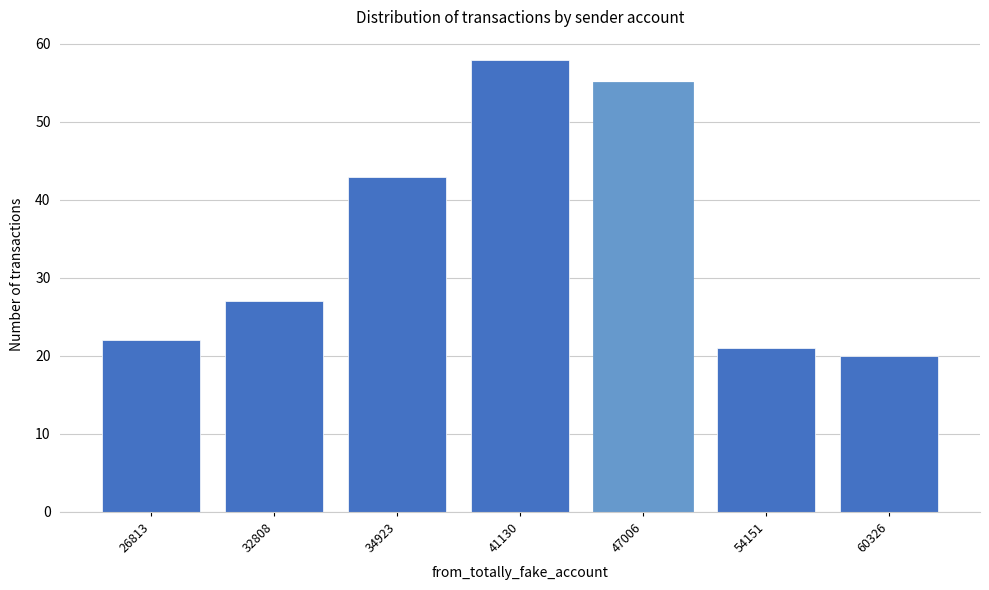

Reading right to left, list all the values displayed in this chart.

60326=20	54151=21	47006=55	41130=58	34923=43	32808=27	26813=22